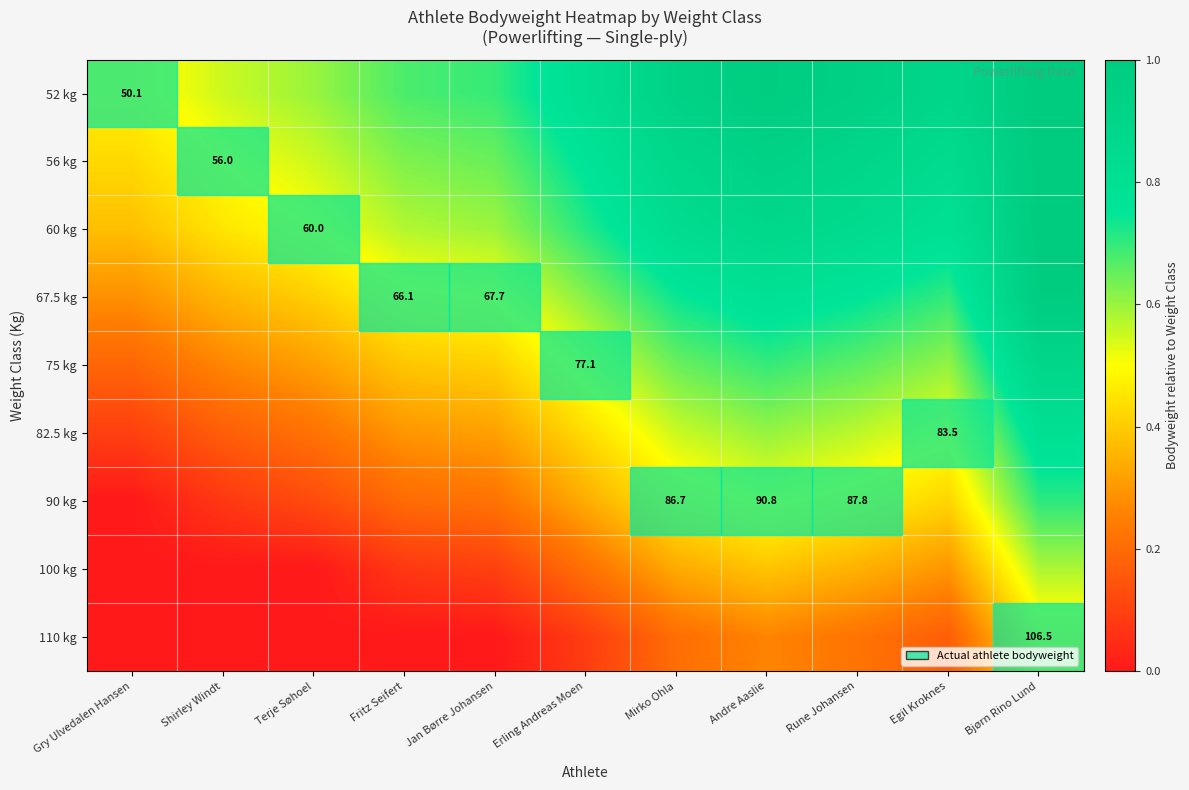

At which category is the sum across all series the highest?

Bjørn Rino Lund